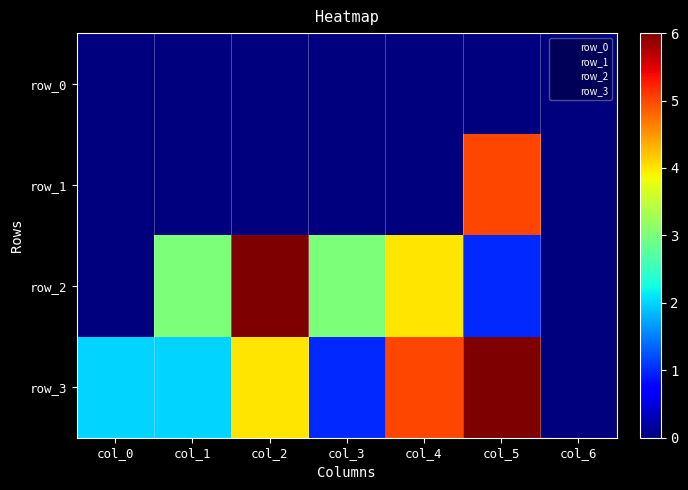

Reading left to right, extract all data points from this chart.

row_0: 0	0	0	0	0	0	0
row_1: 0	0	0	0	0	5	0
row_2: 0	3	6	3	4	1	0
row_3: 2	2	4	1	5	6	0